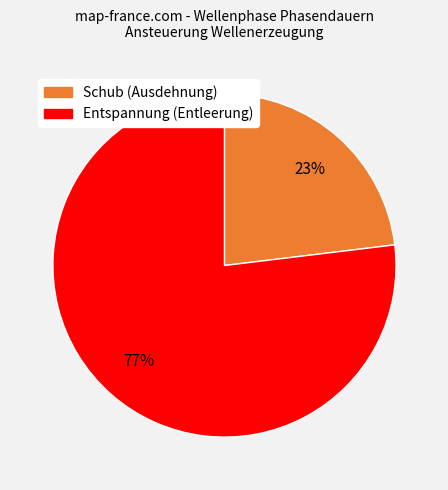

How many slices are in this pie chart?

2